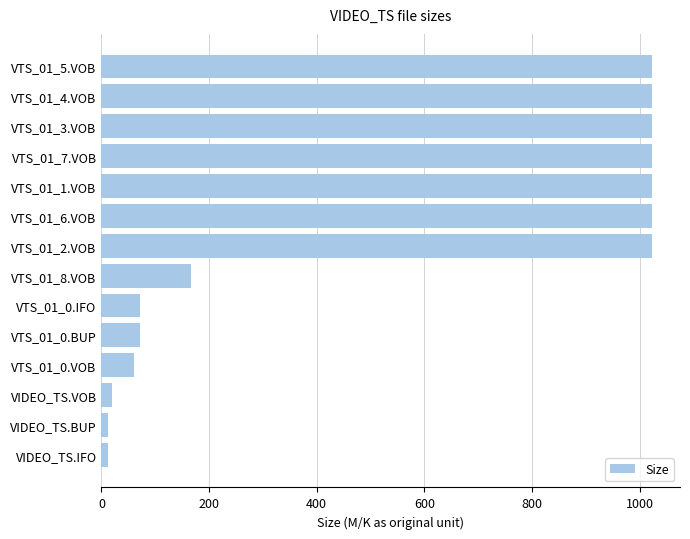

What is the greatest value displayed?

1023.9